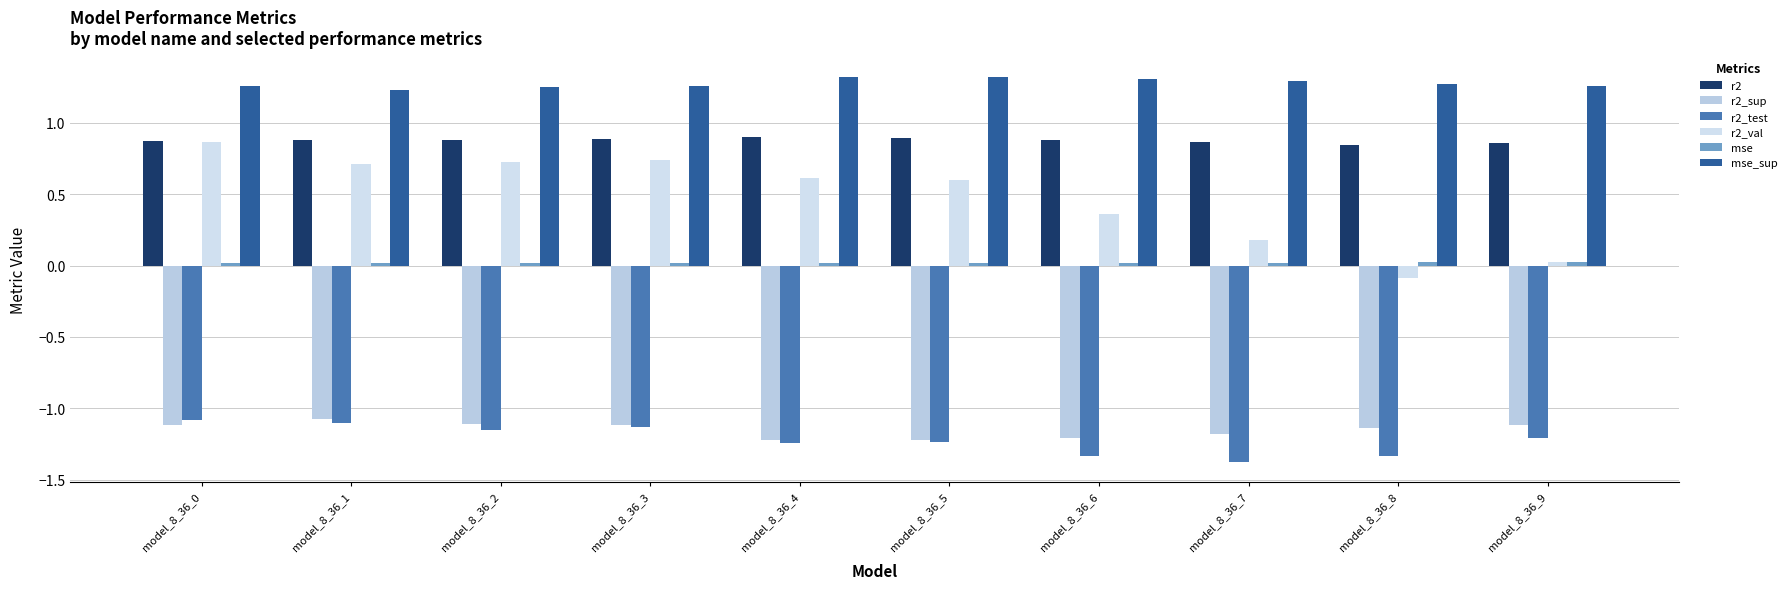

At how many categories does at least one series exceed 0?

10